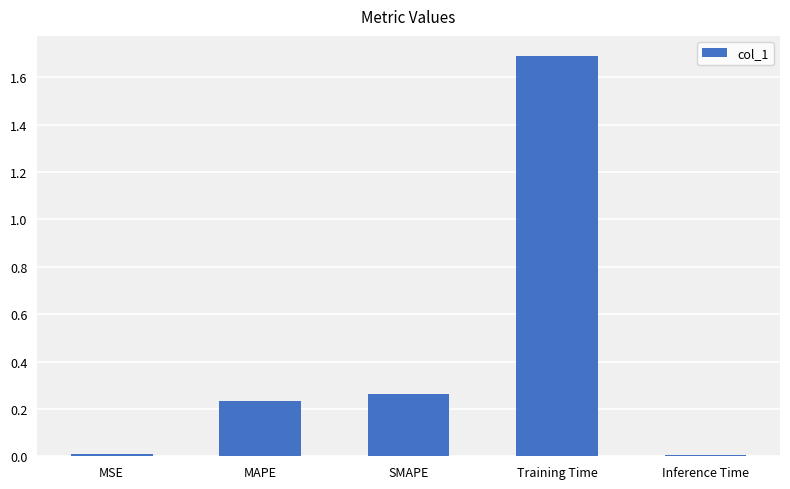

True or false: the data shows 0.0 at MSE.

True